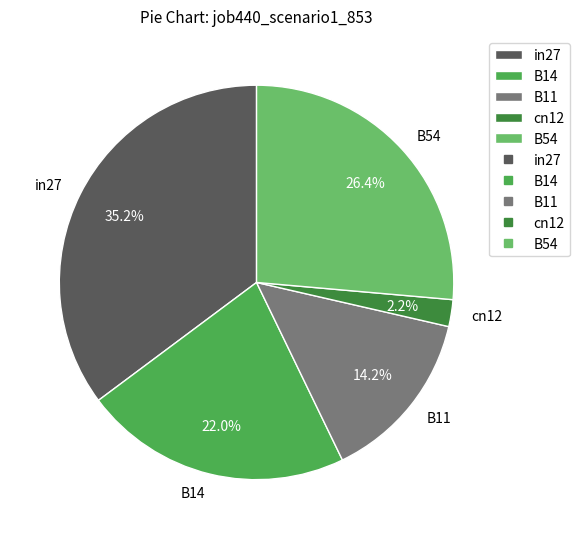

Which has a higher value, B11 or cn12?

B11